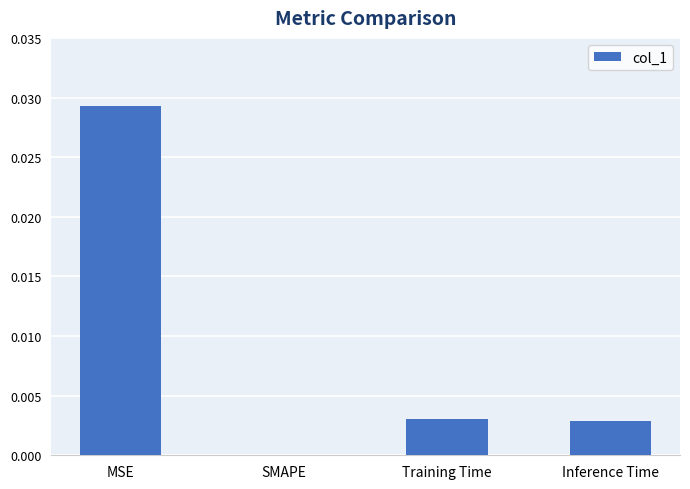

True or false: the data shows 0.0 at MSE.

True